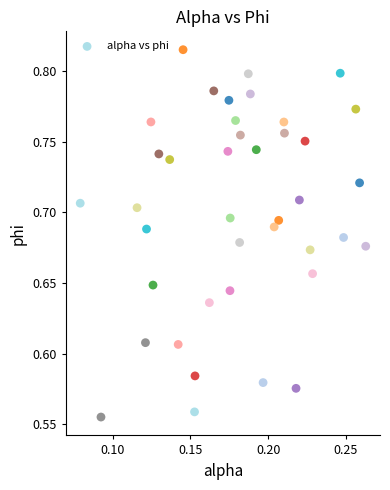

What is the range of Y values (max minus min)?

0.3